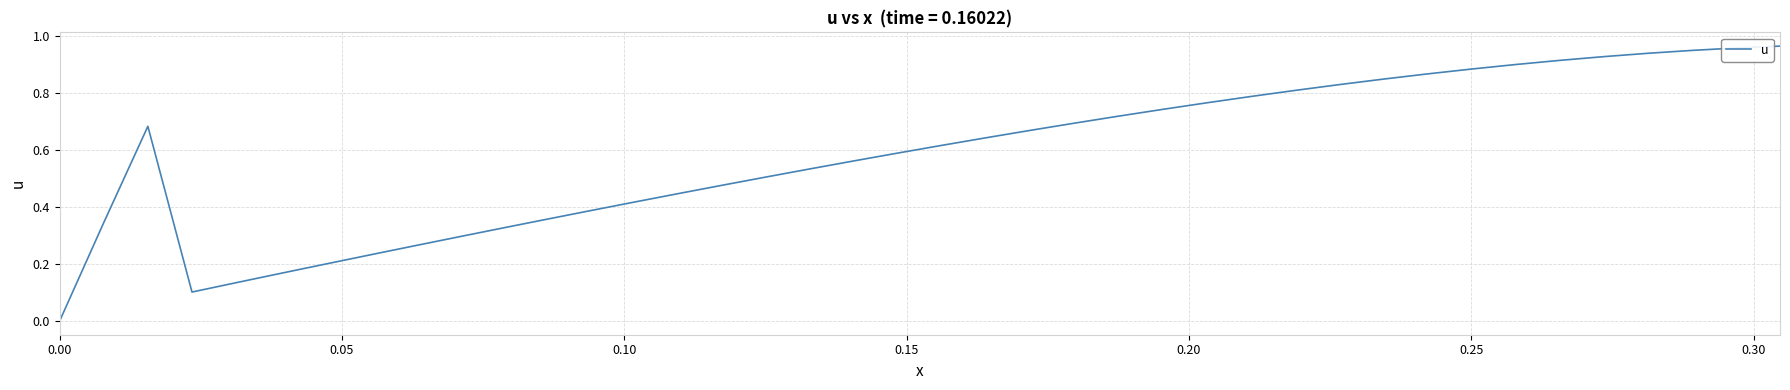

Count the number of values greater than 0.

39